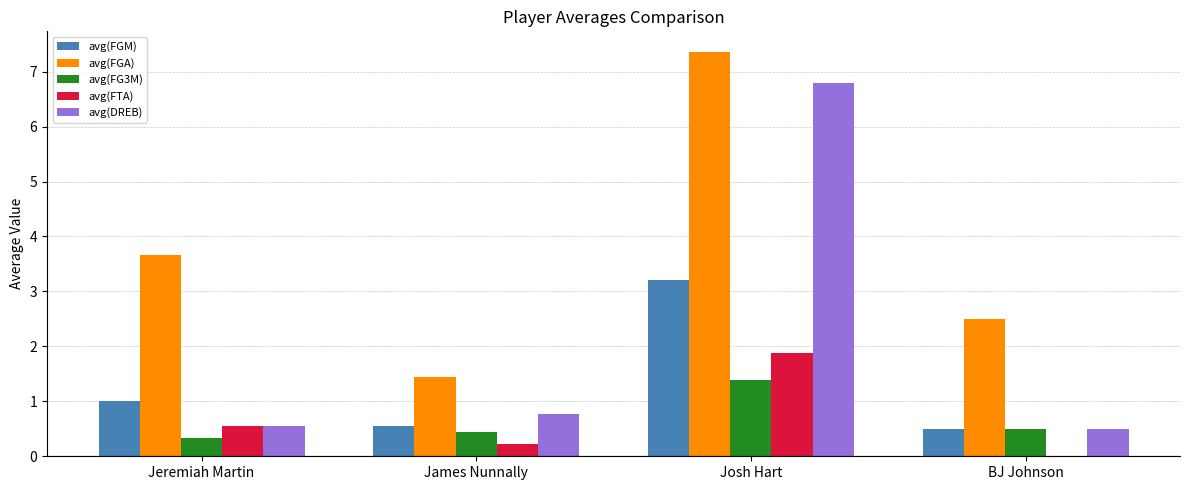

What is the total value across all series at Josh Hart?

20.6